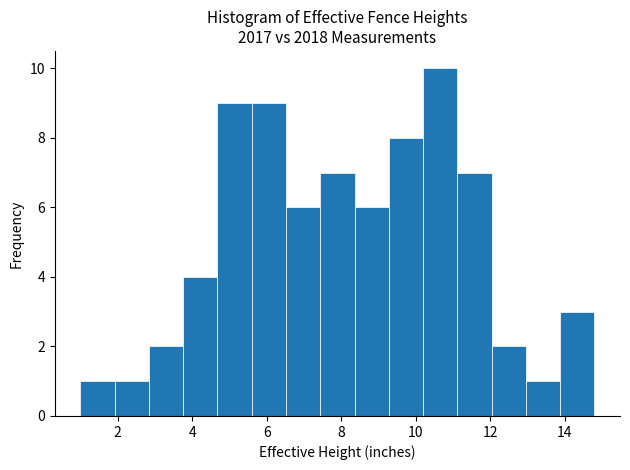

Reading left to right, transcribe this chart: for each bar, give the range it covers on the x-axis and its height. Neither the bar edges nor the heights are printed on the chart, so give them approximately, as read against the axes.

1.00 to 1.92: 1
1.92 to 2.84: 1
2.84 to 3.76: 2
3.76 to 4.68: 4
4.68 to 5.60: 9
5.60 to 6.52: 9
6.52 to 7.44: 6
7.44 to 8.36: 7
8.36 to 9.28: 6
9.28 to 10.20: 8
10.20 to 11.12: 10
11.12 to 12.04: 7
12.04 to 12.96: 2
12.96 to 13.88: 1
13.88 to 14.80: 3